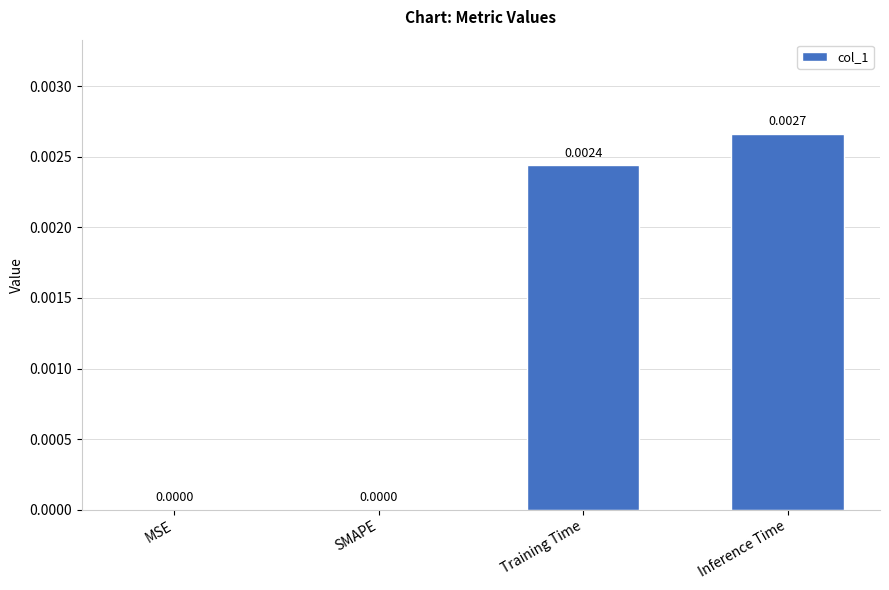

Between Training Time and MSE, which is larger?

Training Time